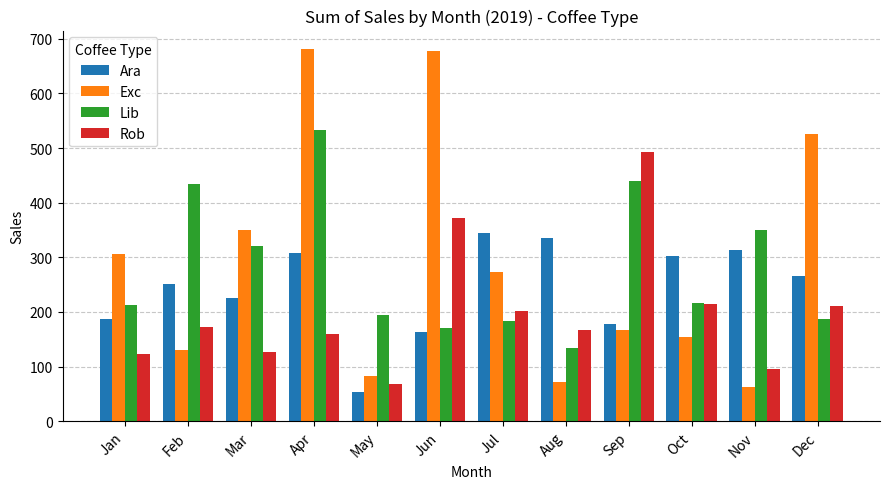

What is the difference between the Exc values at Mar and Dec?

177.4